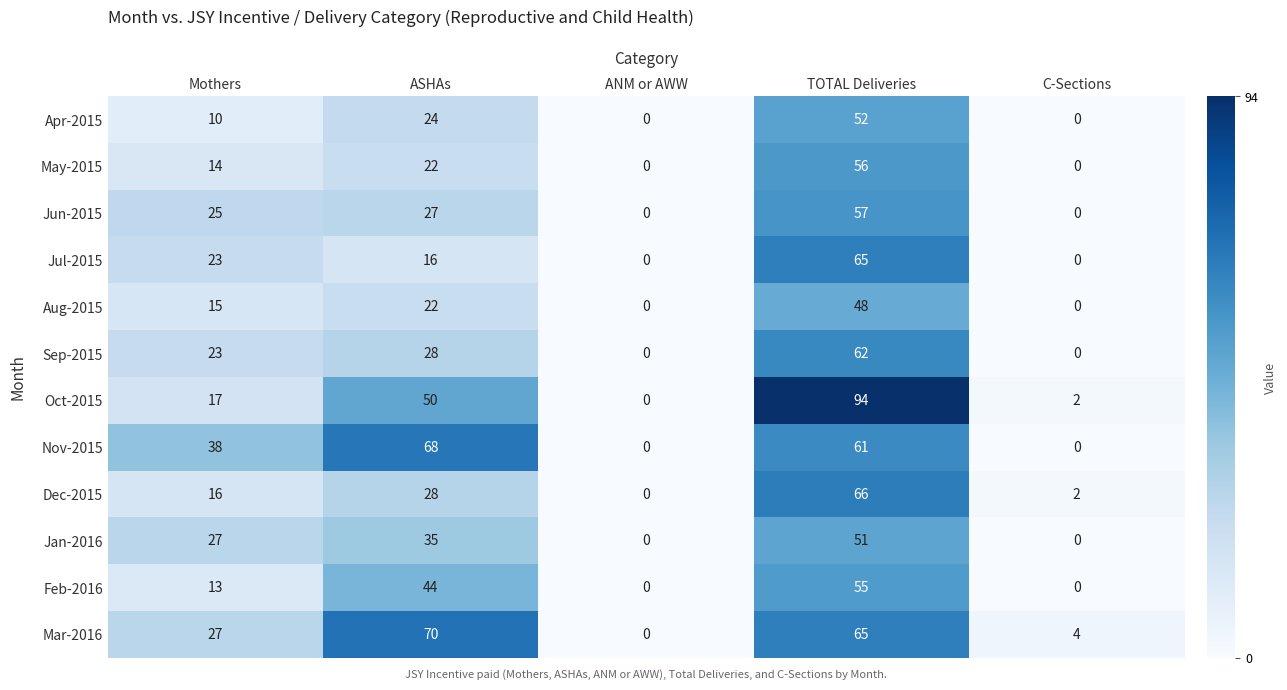

Is it true that Jan-2016 equals 54 at ASHAs?

False